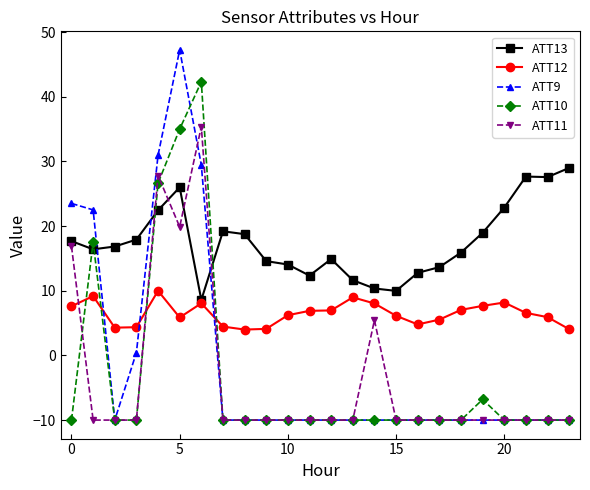

Which series has the largest range (max minus min)?

ATT9